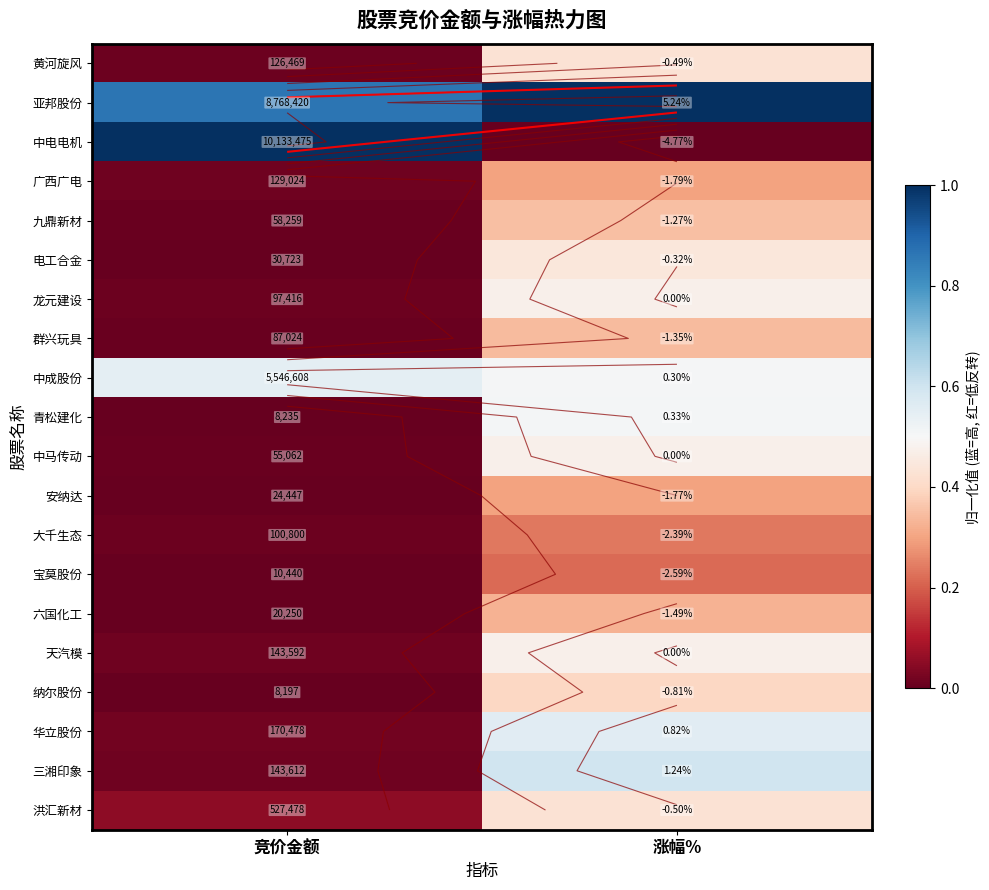

Is it true that 纳尔股份 equals 0.4 at 涨幅%?

True